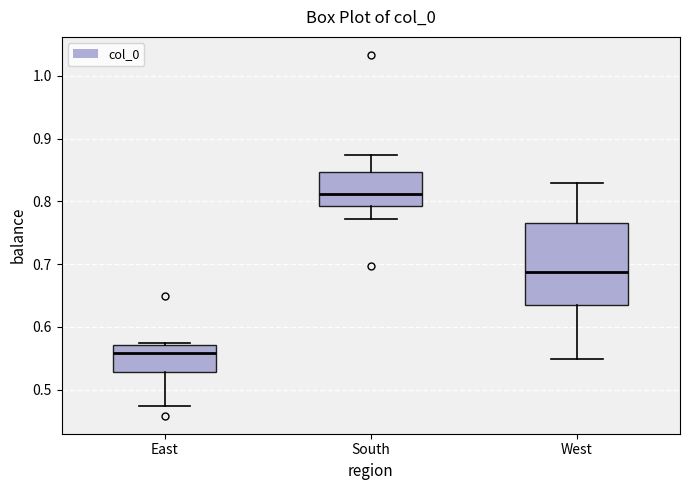

Where does the median line of the box for East sit on the y-axis? The values are not printed on the chart, so give them approximately, as read against the axis.

0.56